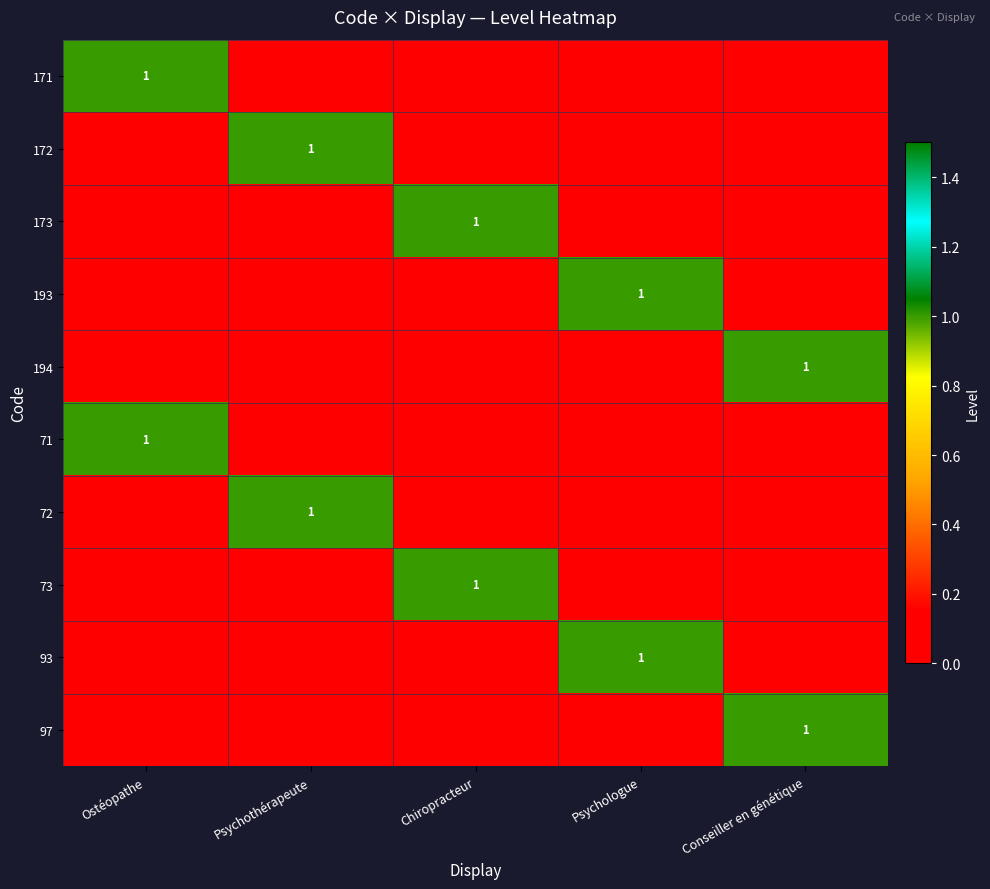

The value of 73 at Chiropracteur is 1. True or false?

True